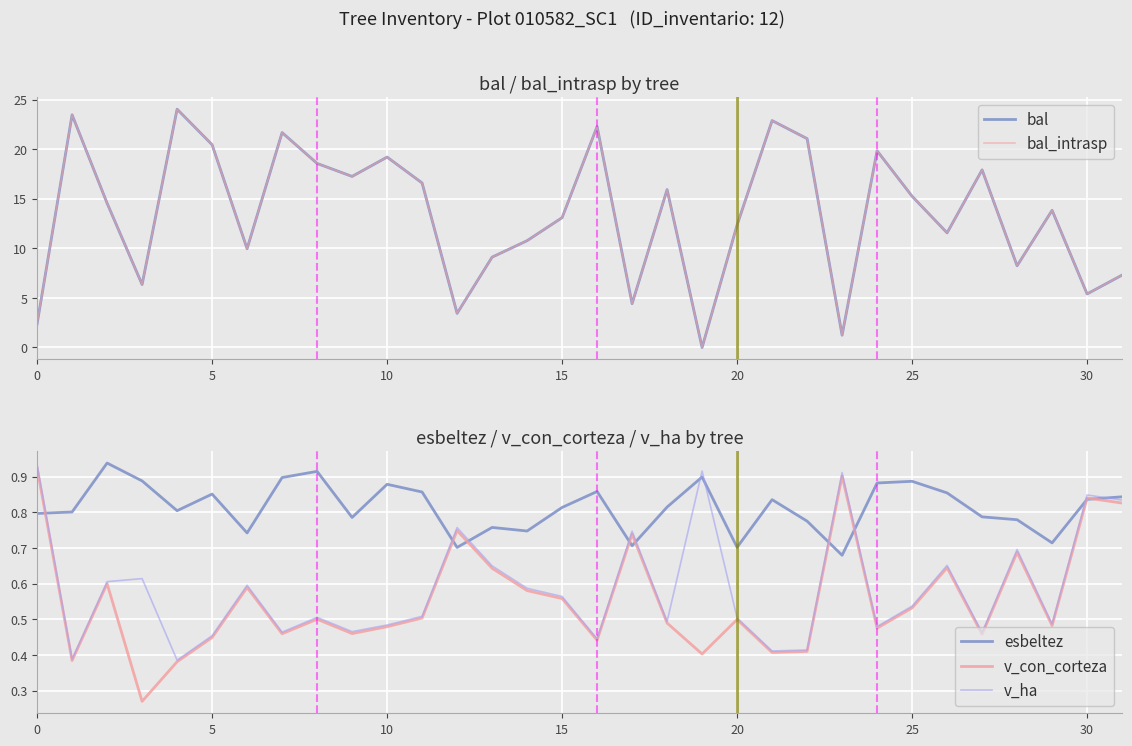

How many series are shown in this chart?

5